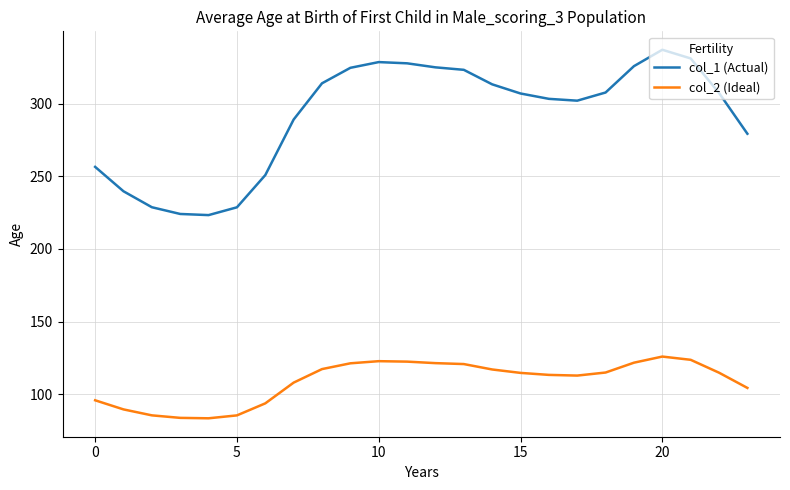

Which series has the largest total across all categories?

col_1 (Actual)